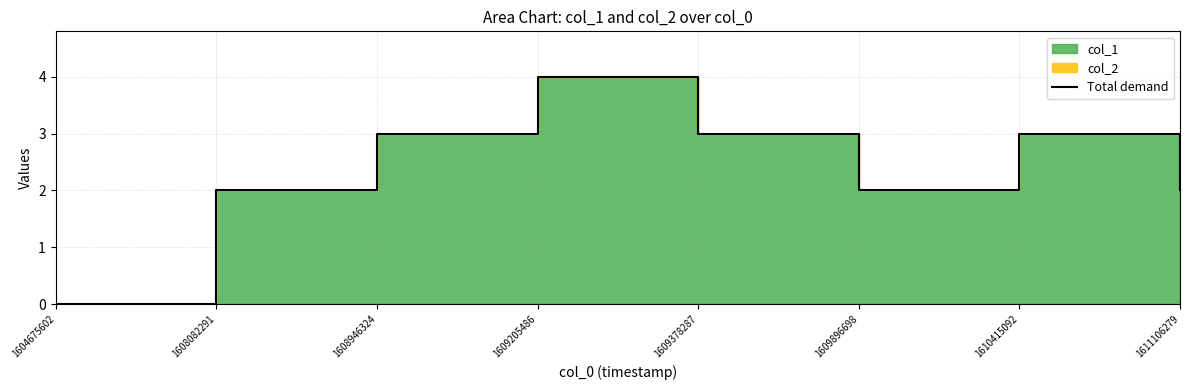

What is the change in value from 1608946324 to 1611106279?

-1